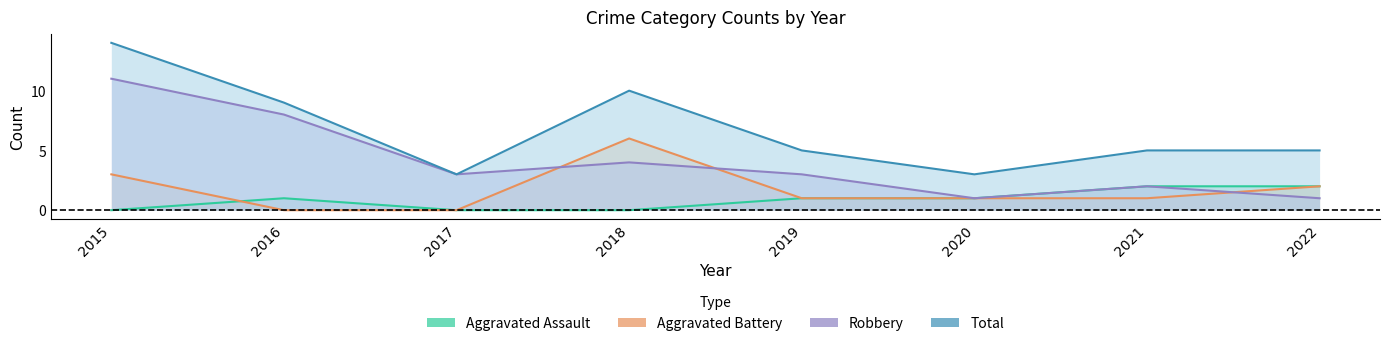

Which series has the largest range (max minus min)?

Total